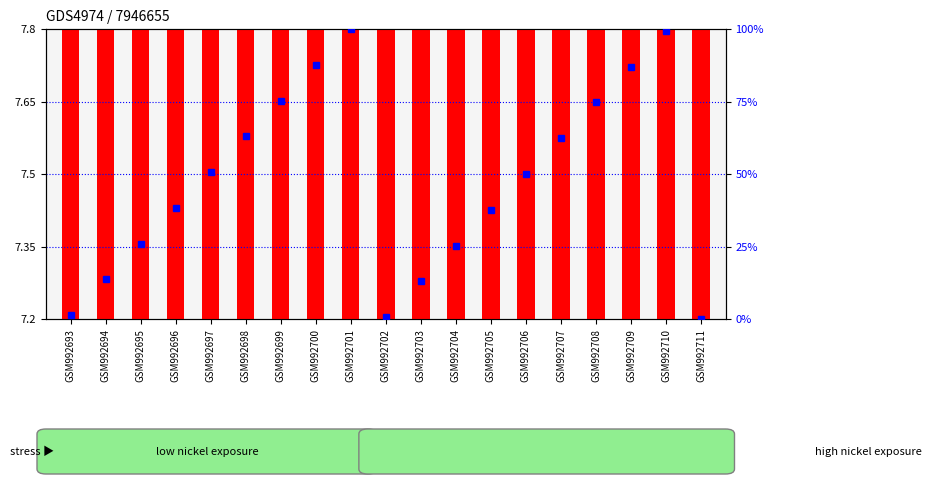

Reading left to right, list all the values displayed in this chart.

transformed count: GSM992693=7.2	GSM992694=7.3	GSM992695=7.4	GSM992696=7.4	GSM992697=7.5	GSM992698=7.6	GSM992699=7.7	GSM992700=7.7	GSM992701=7.8	GSM992702=7.2	GSM992703=7.3	GSM992704=7.4	GSM992705=7.4	GSM992706=7.5	GSM992707=7.6	GSM992708=7.6	GSM992709=7.7	GSM992710=7.8	GSM992711=7.2
percentile rank within the sample: GSM992693=1.4	GSM992694=13.7	GSM992695=26.0	GSM992696=38.4	GSM992697=50.7	GSM992698=63.0	GSM992699=75.3	GSM992700=87.7	GSM992701=100.0	GSM992702=0.7	GSM992703=13.0	GSM992704=25.3	GSM992705=37.7	GSM992706=50.0	GSM992707=62.3	GSM992708=74.7	GSM992709=87.0	GSM992710=99.3	GSM992711=0.0